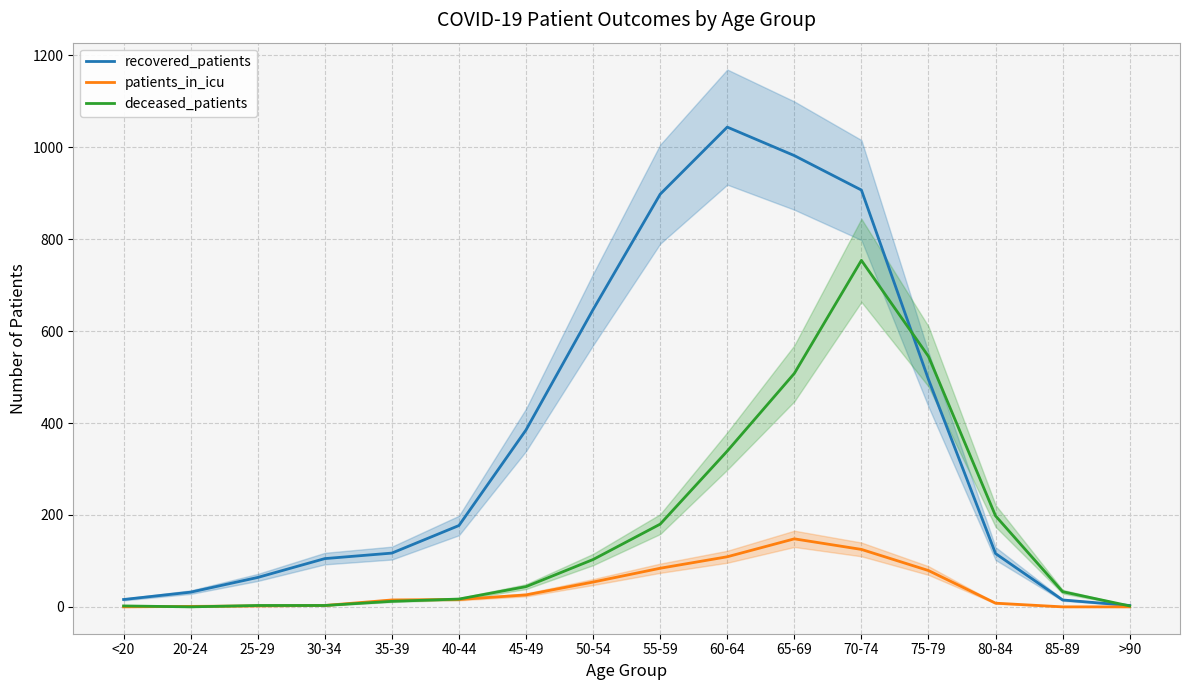

What position from the right is 60-64?

7